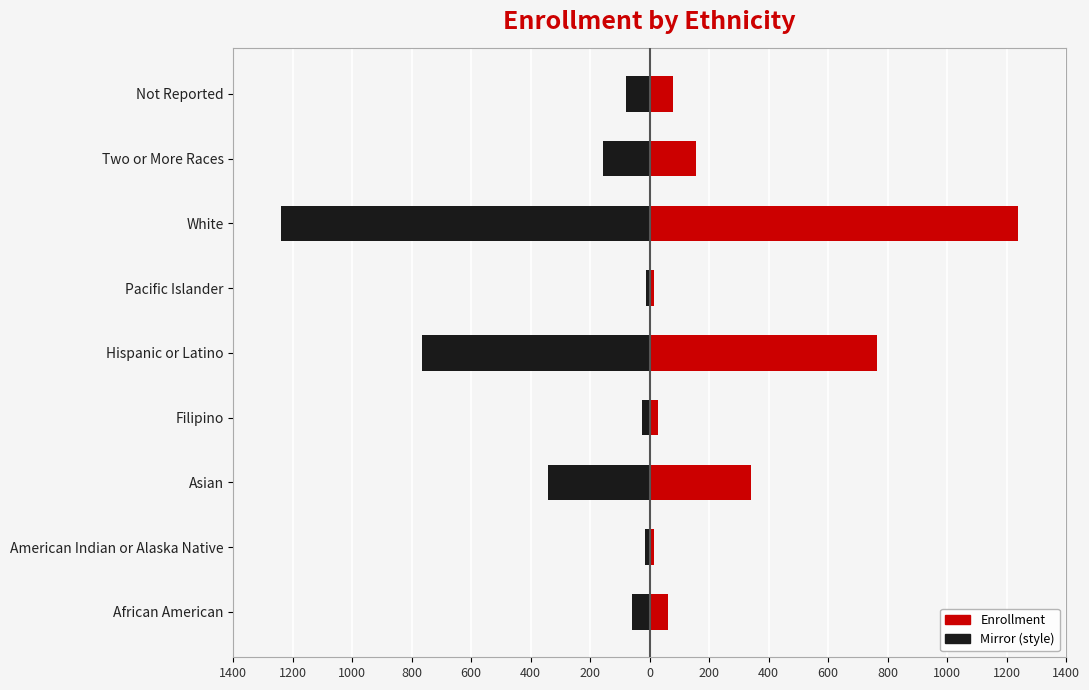

What is the value of the Enrollment (left mirror) bar at the 8th from the left?

-156